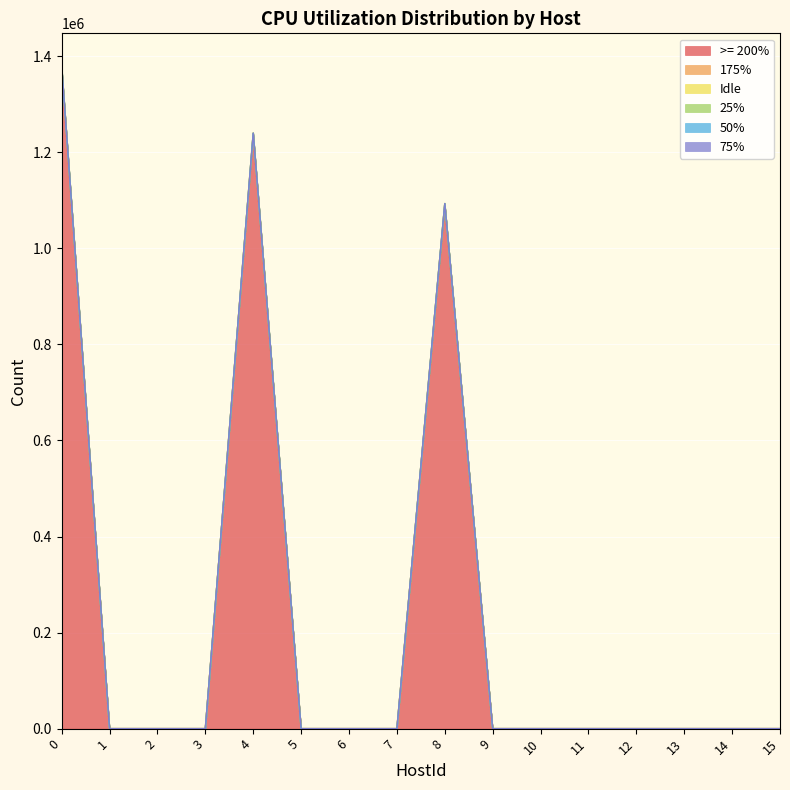

Is it true that 75% equals 0 at 13?

True